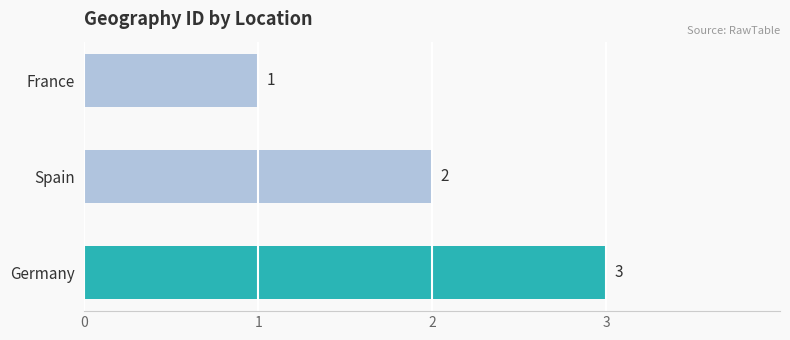

What is the average value?

2